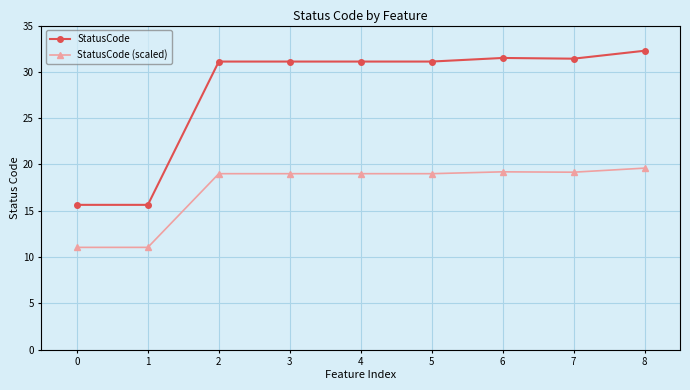

At which category does the chart reach its peak across all series?

8